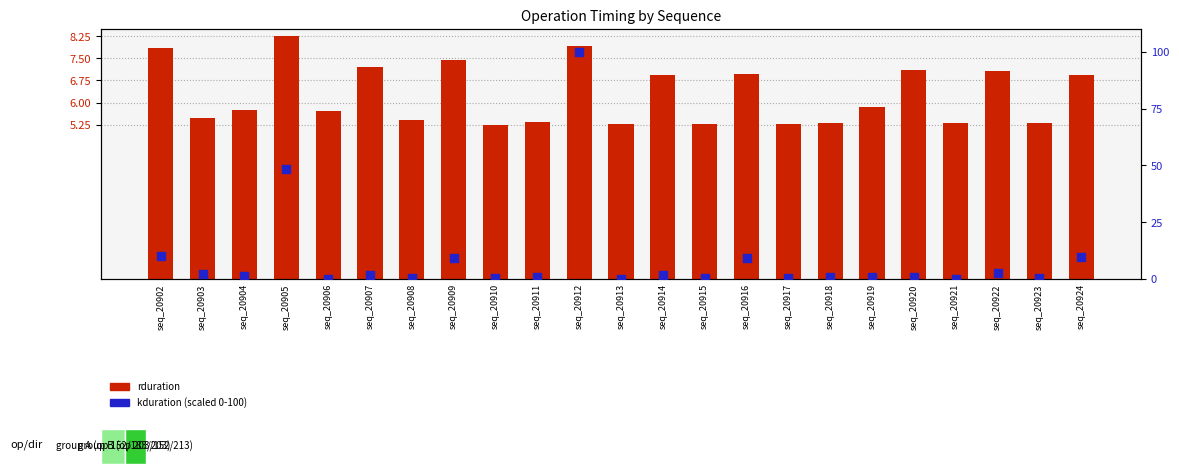

What is the total value across all series at seq_20911?

6.3